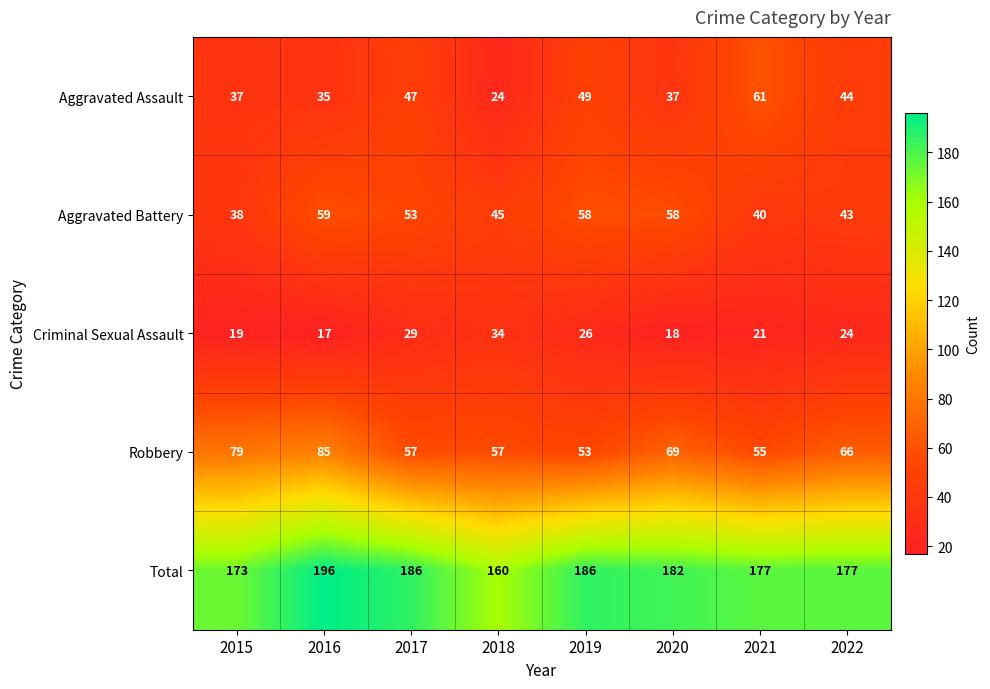

List the series in order of their peak value, lowest first.

Criminal Sexual Assault, Aggravated Battery, Aggravated Assault, Robbery, Total